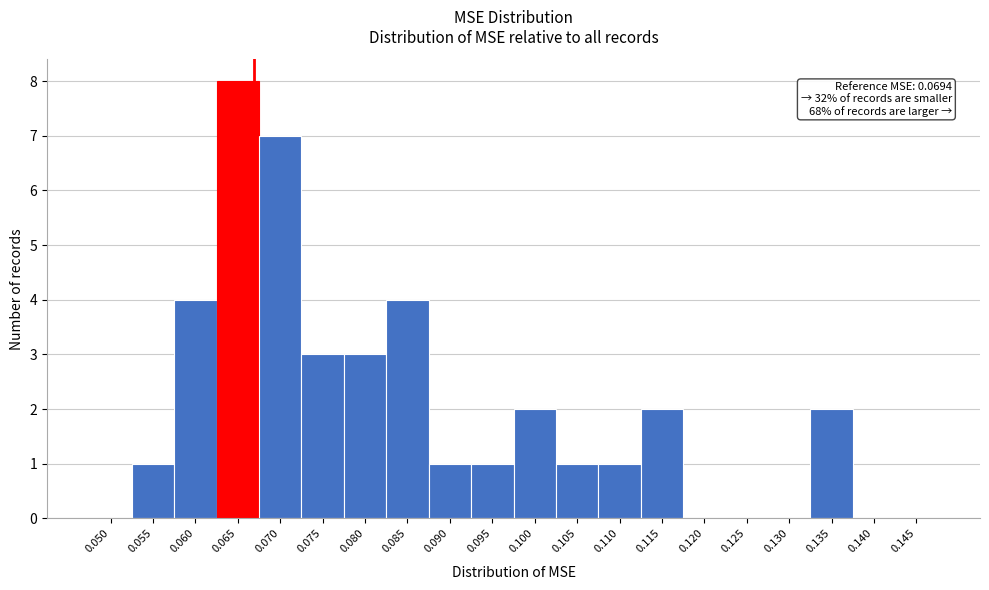

Reading left to right, what are all the values shown in this chart?

0.050=0	0.055=1	0.060=4	0.065=8	0.070=7	0.075=3	0.080=3	0.085=4	0.090=1	0.095=1	0.100=2	0.105=1	0.110=1	0.115=2	0.120=0	0.125=0	0.130=0	0.135=2	0.140=0	0.145=0